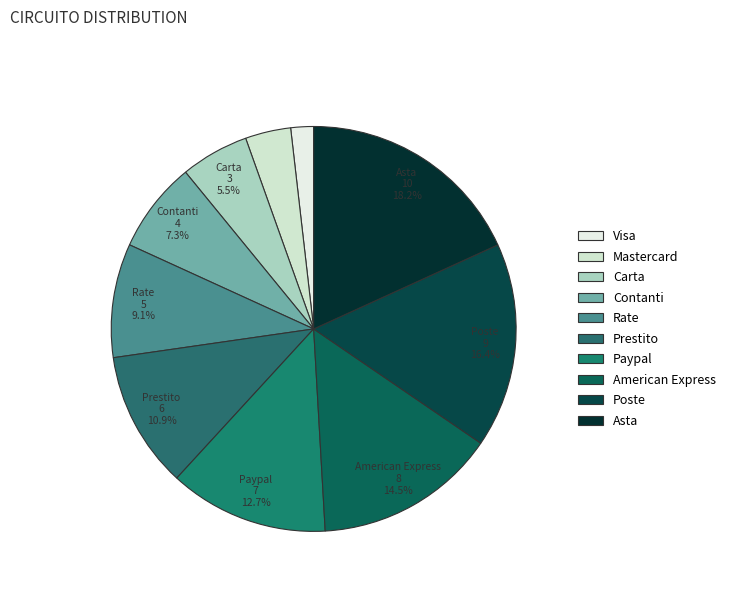

What is the largest slice in the pie chart?

Asta